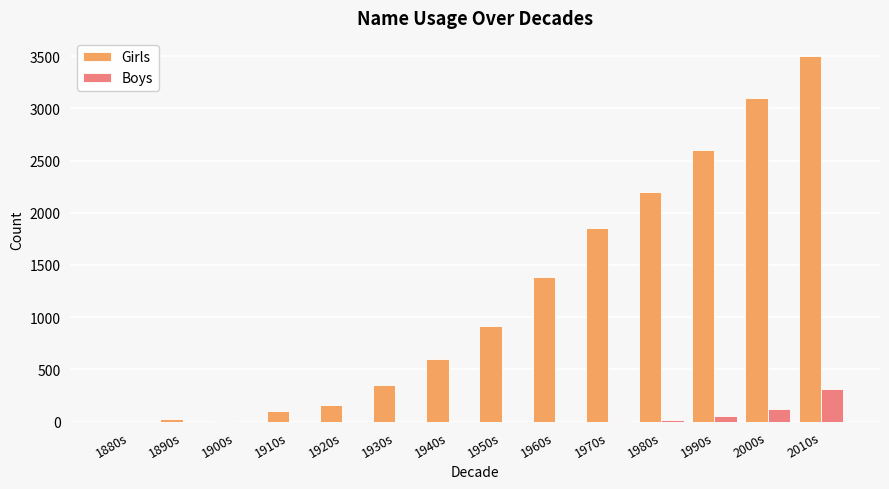

Where is Girls nearest to the value 1750?

1970s